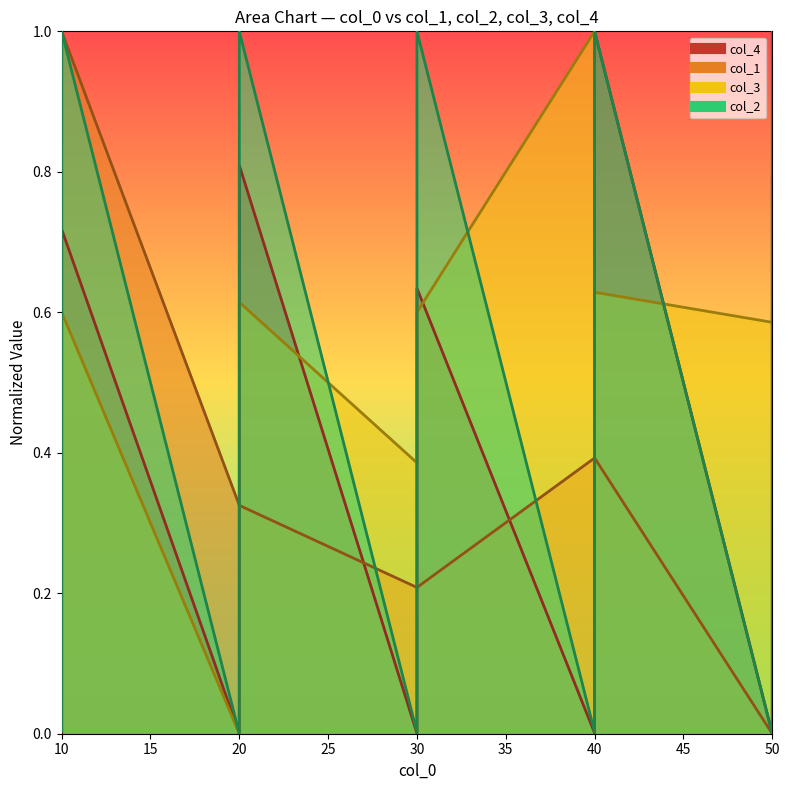

True or false: col_3 has a value of 0.4 at 30.

True